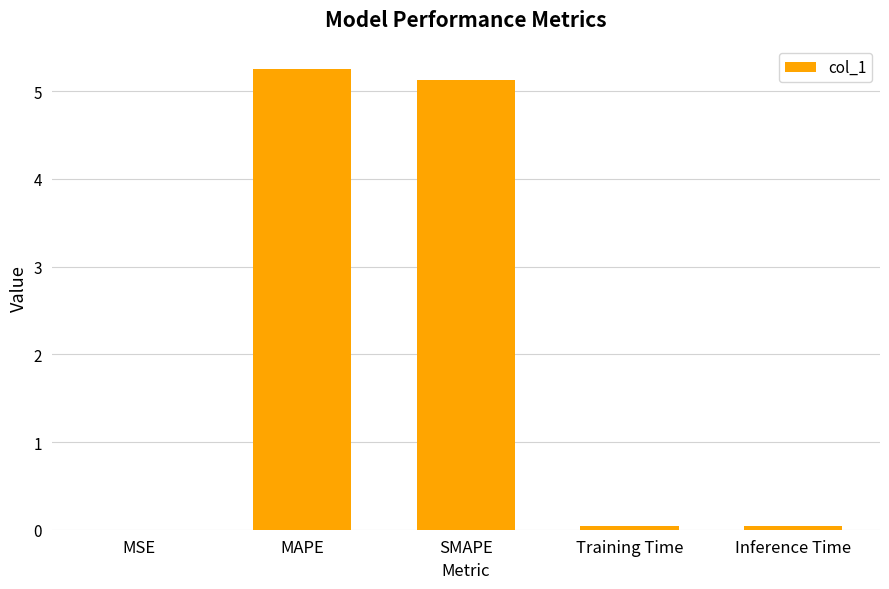

True or false: the data shows 0.0 at MSE.

True